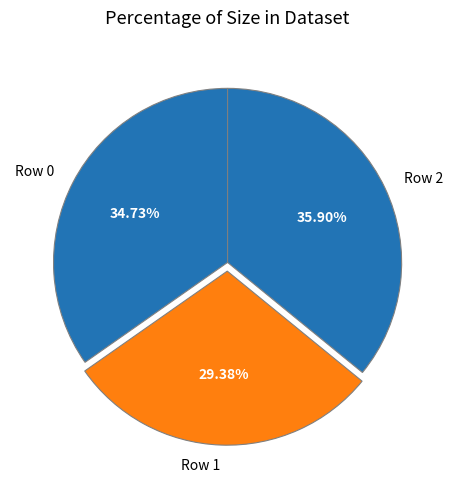

To the nearest percent, what portion does Row 0 represent?

35%